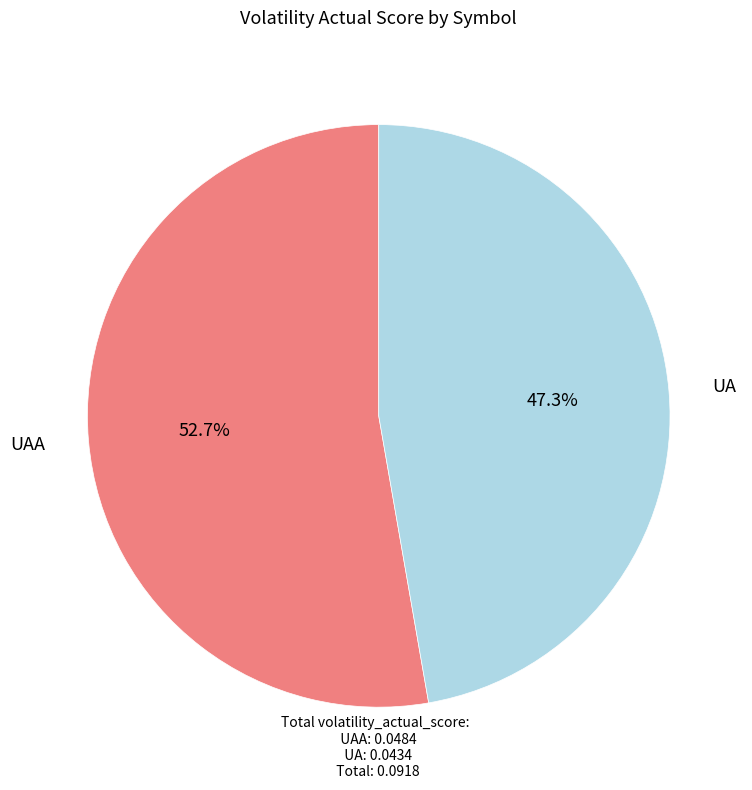

To the nearest percent, what is the average slice percentage?

50%